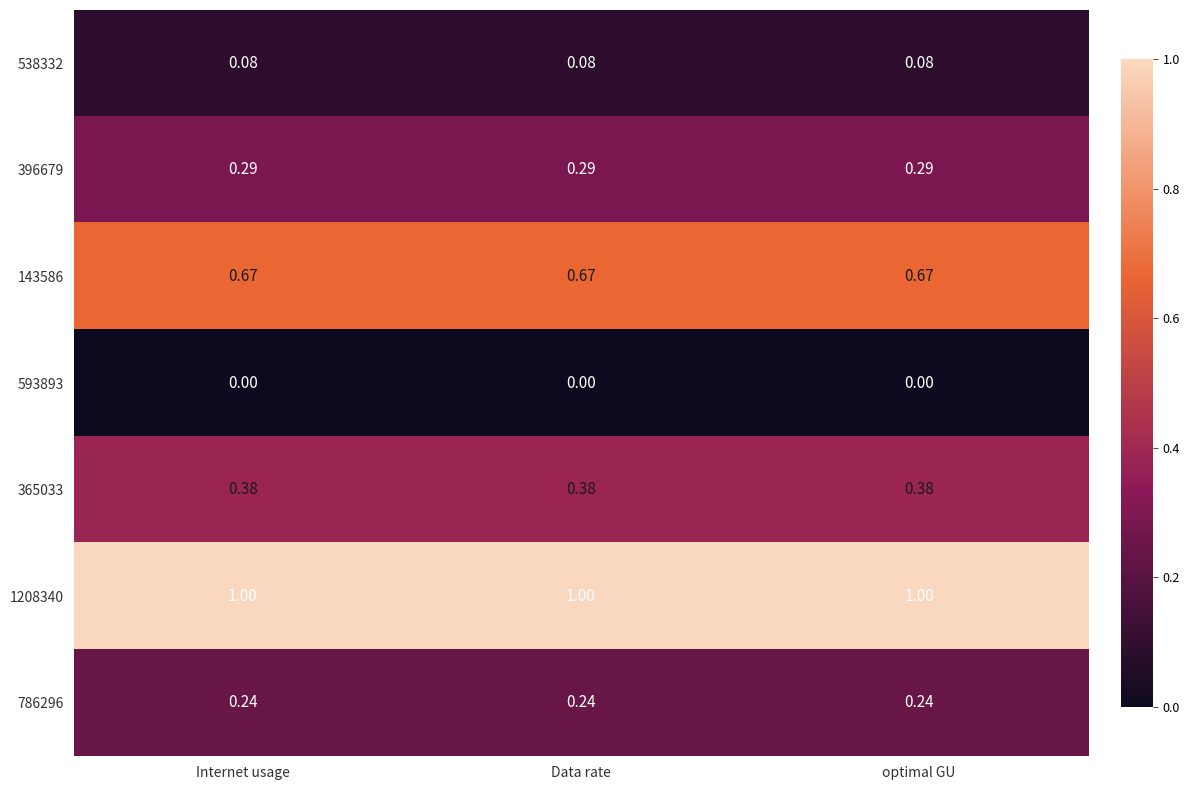

What is the greatest value displayed?

1.0